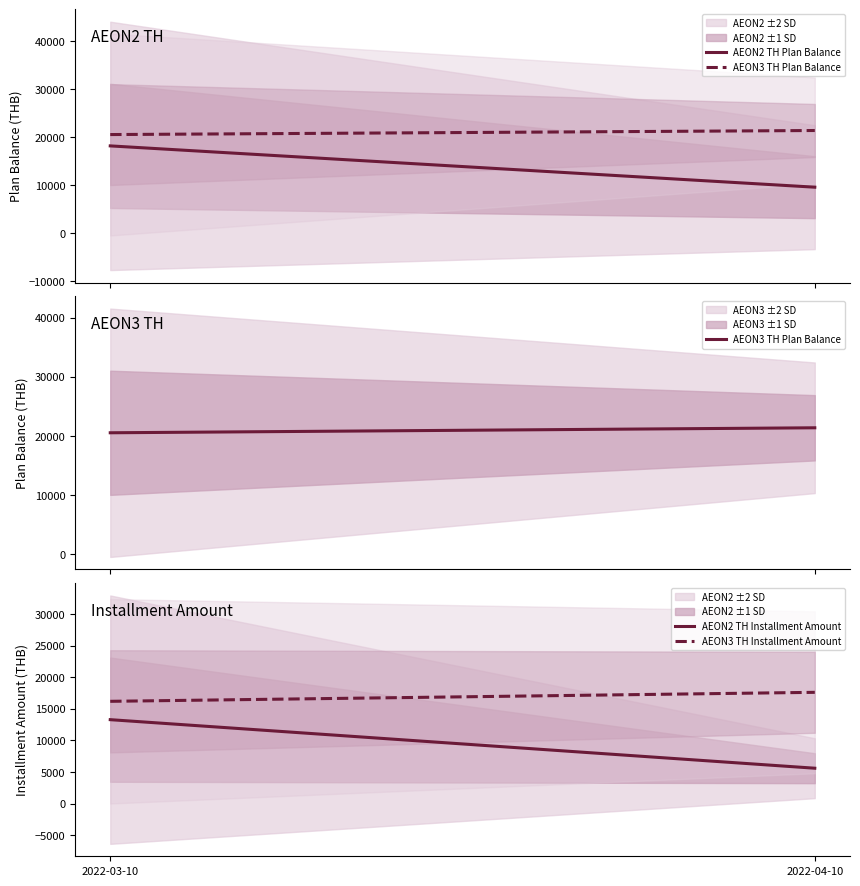

What position from the left is 2022-03-10?

1